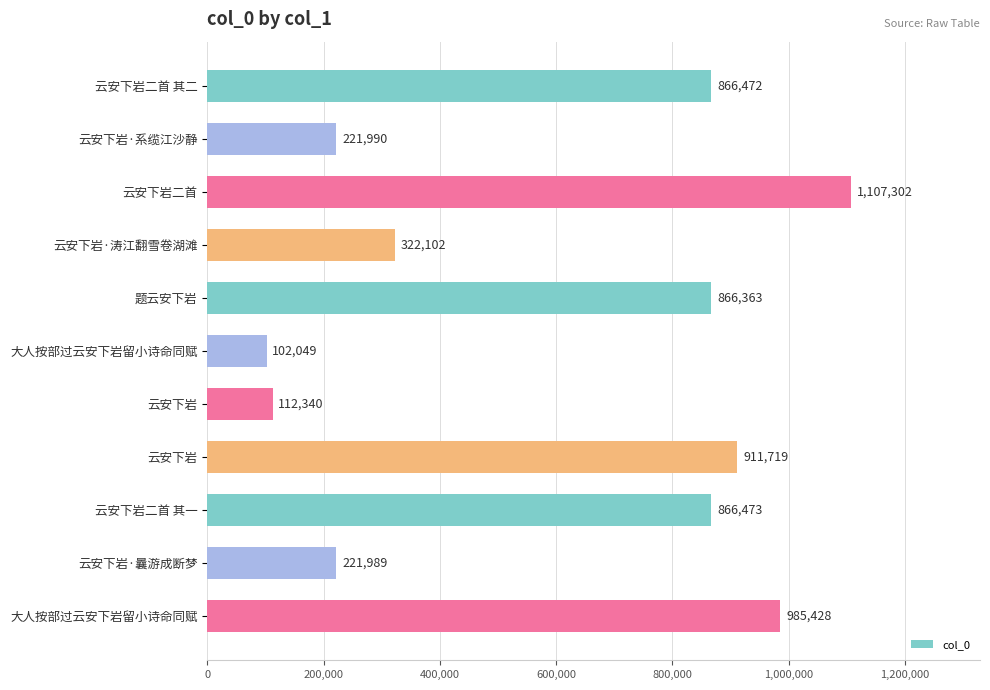

Are the bars horizontal?

Yes